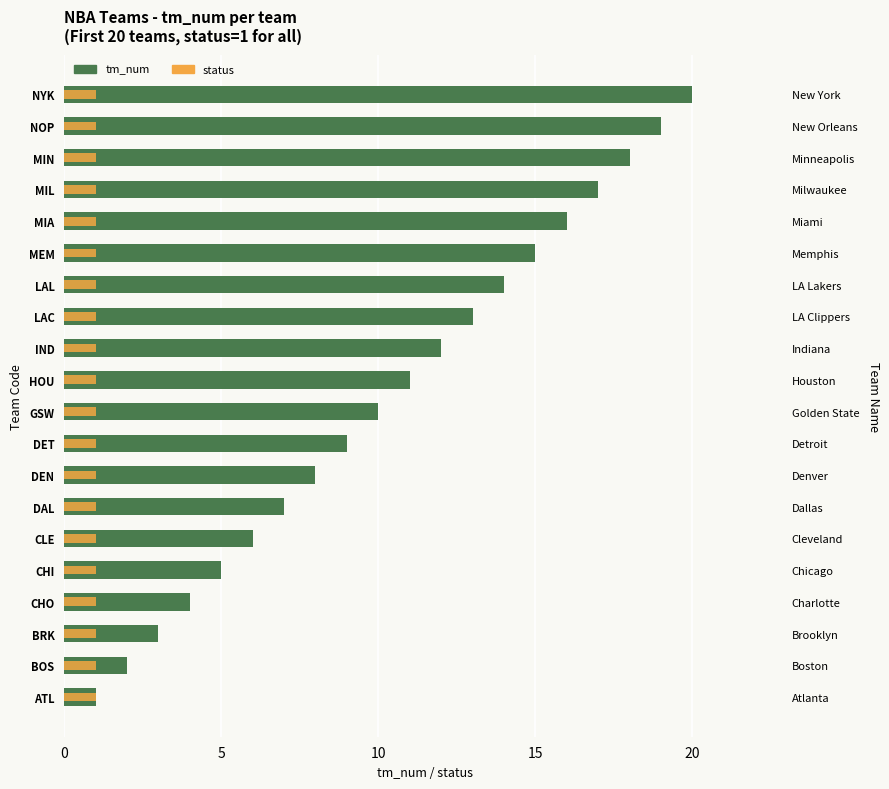

True or false: tm_num has a value of 1.8 at CLE.

False